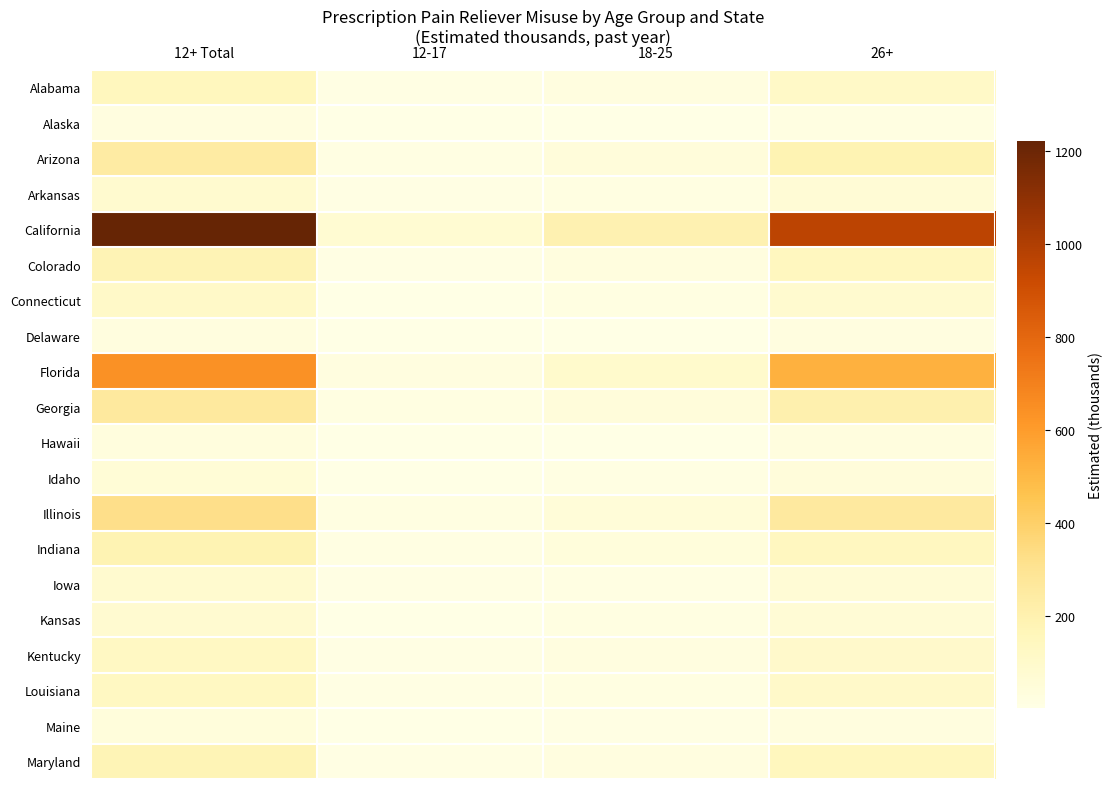

Reading left to right, list all the values displayed in this chart.

Alabama: 12+ Total=147	12-17=8	18-25=24	26+=115
Alaska: 12+ Total=21	12-17=1	18-25=2	26+=18
Arizona: 12+ Total=240	12-17=13	18-25=43	26+=185
Arkansas: 12+ Total=85	12-17=6	18-25=16	26+=63
California: 12+ Total=1223	12-17=69	18-25=193	26+=961
Colorado: 12+ Total=180	12-17=7	18-25=29	26+=144
Connecticut: 12+ Total=107	12-17=3	18-25=18	26+=85
Delaware: 12+ Total=28	12-17=1	18-25=4	26+=23
Florida: 12+ Total=639	12-17=23	18-25=94	26+=522
Georgia: 12+ Total=263	12-17=17	18-25=41	26+=205
Hawaii: 12+ Total=32	12-17=1	18-25=4	26+=26
Idaho: 12+ Total=55	12-17=4	18-25=11	26+=41
Illinois: 12+ Total=322	12-17=16	18-25=52	26+=255
Indiana: 12+ Total=183	12-17=13	18-25=35	26+=135
Iowa: 12+ Total=84	12-17=6	18-25=15	26+=63
Kansas: 12+ Total=82	12-17=5	18-25=18	26+=59
Kentucky: 12+ Total=128	12-17=8	18-25=22	26+=98
Louisiana: 12+ Total=130	12-17=8	18-25=18	26+=104
Maine: 12+ Total=35	12-17=1	18-25=6	26+=28
Maryland: 12+ Total=174	12-17=6	18-25=23	26+=145